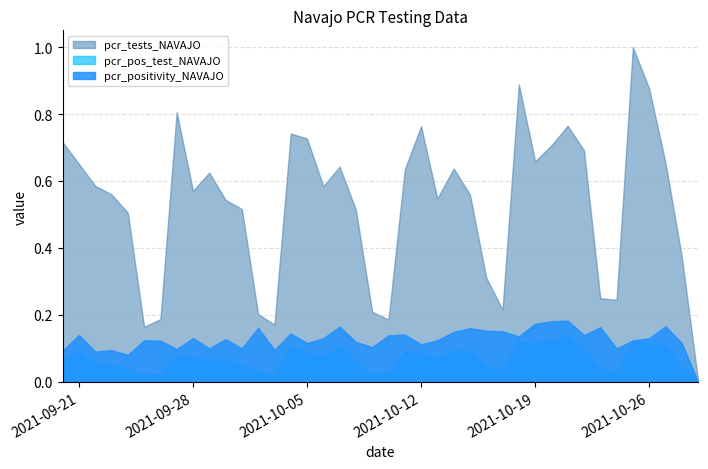

How many lines are shown in the chart?

3